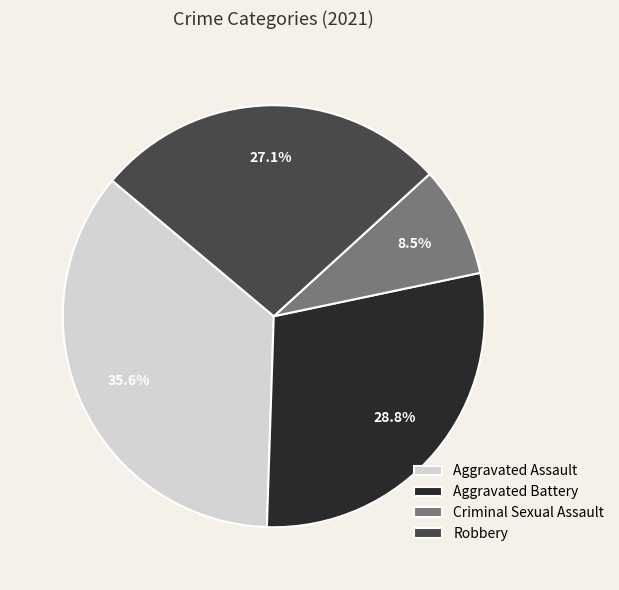

Combined, what portion of the pie is Robbery and Aggravated Assault?

62.7%